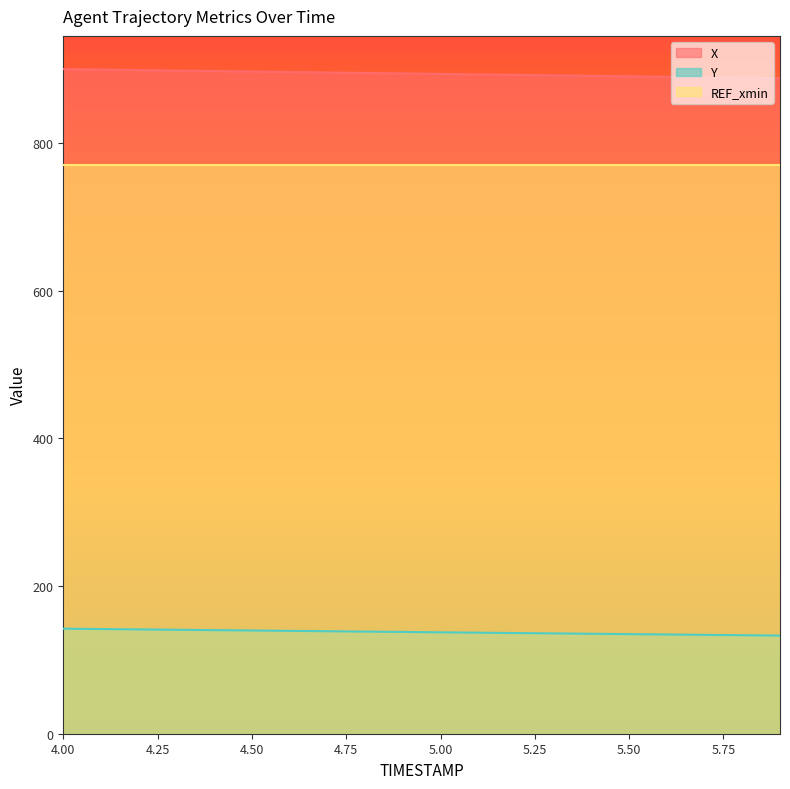

What position from the right is 4.1?

19